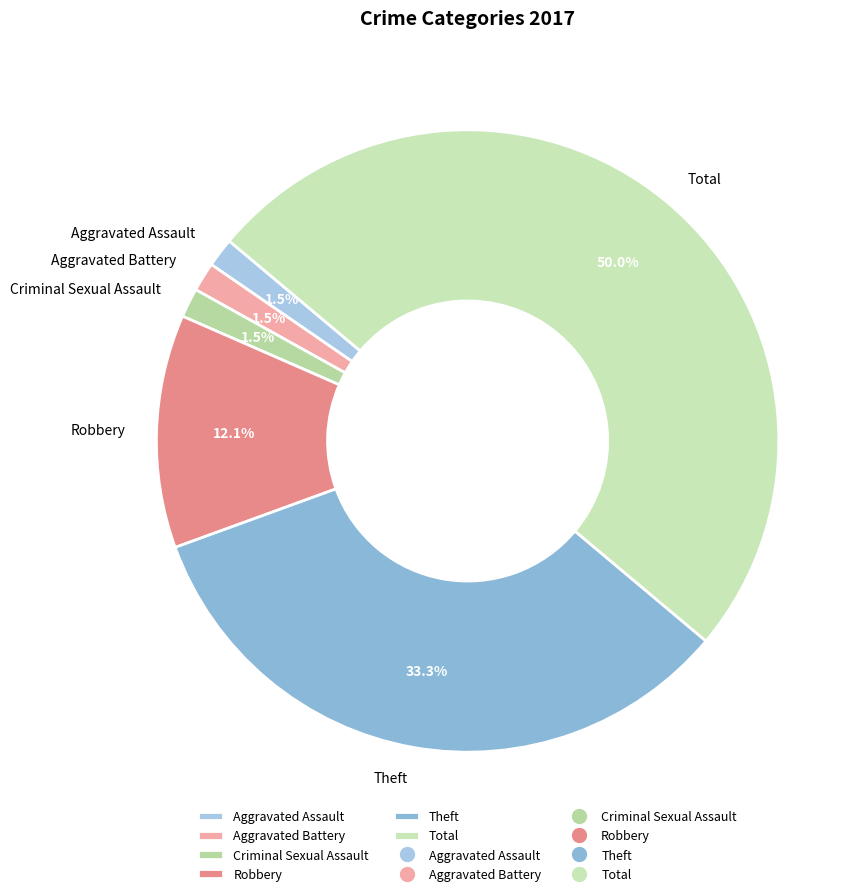

Does Criminal Sexual Assault account for over 50% of the chart?

No